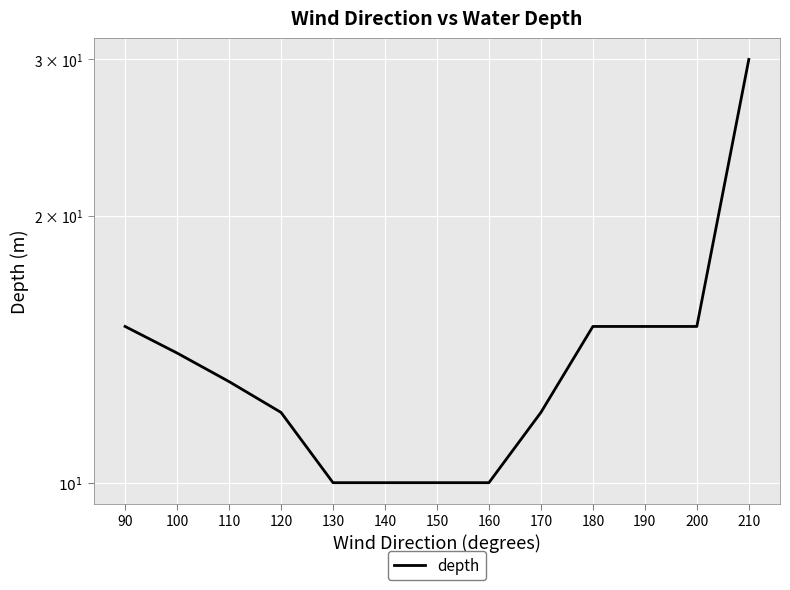

What is the value of the 6th point from the left?

10